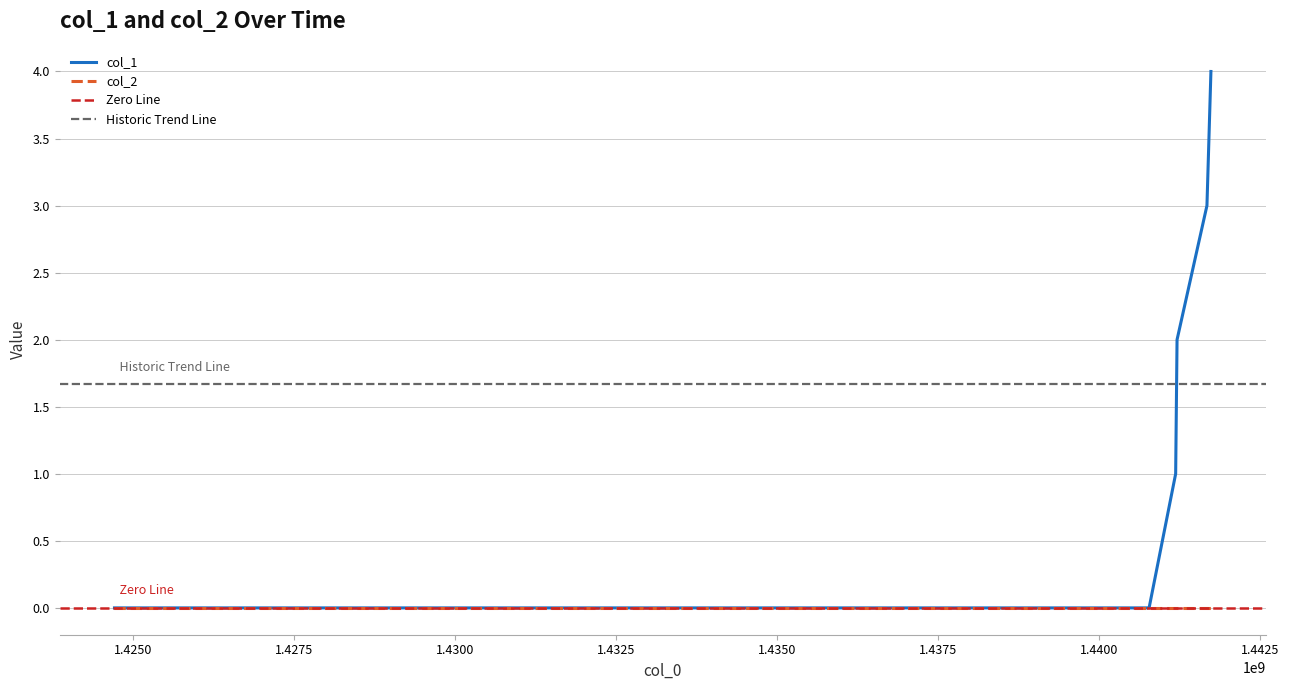

Count the number of values greater than 2.

2